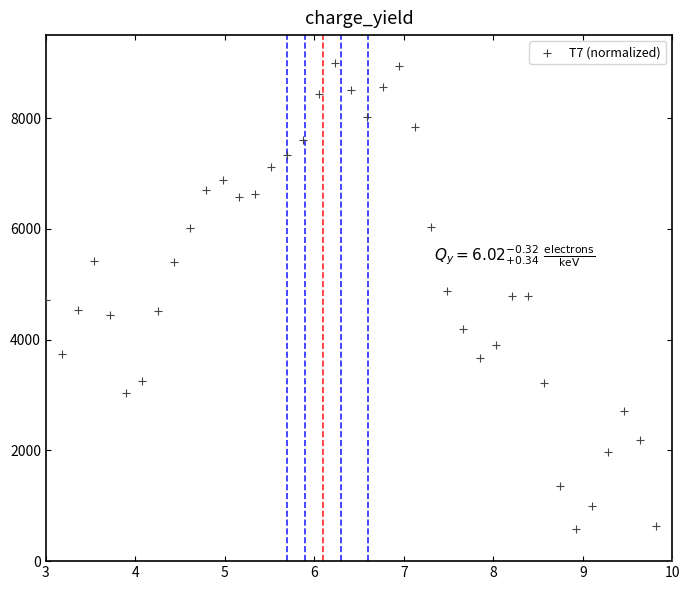

What is the range of Y values (max minus min)?

9000.0